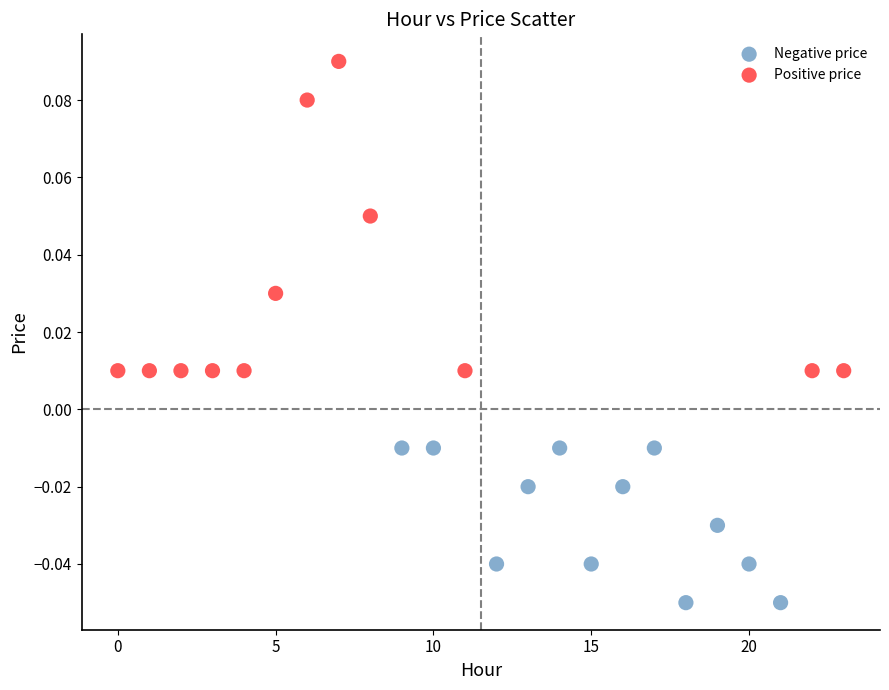

Which series has the widest spread of Y values?

Positive price